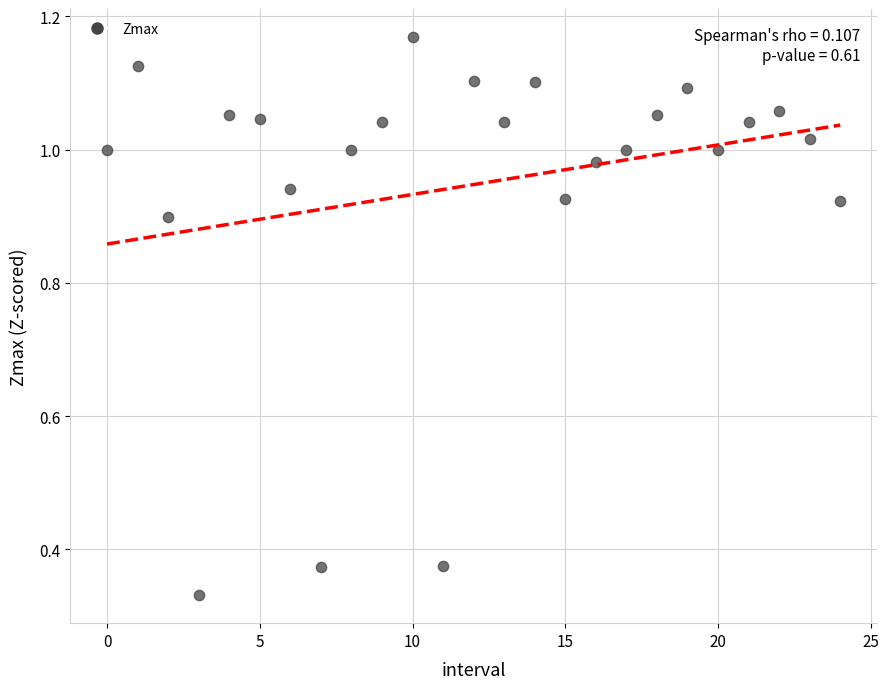

What is the range of Y values (max minus min)?

0.8